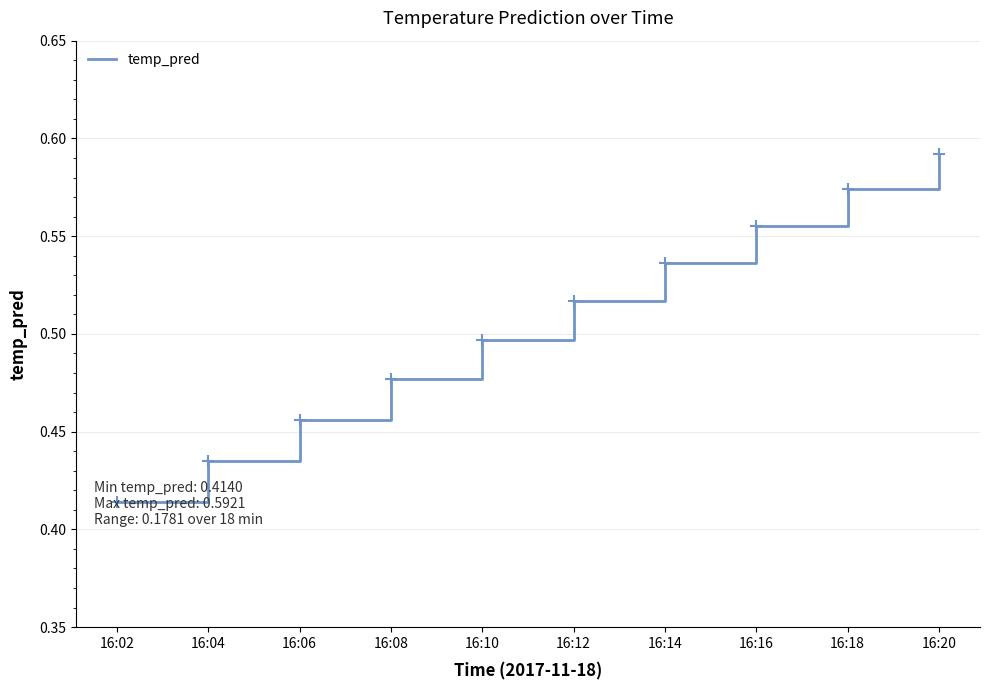

At which label is the value closest to 0?

16:02